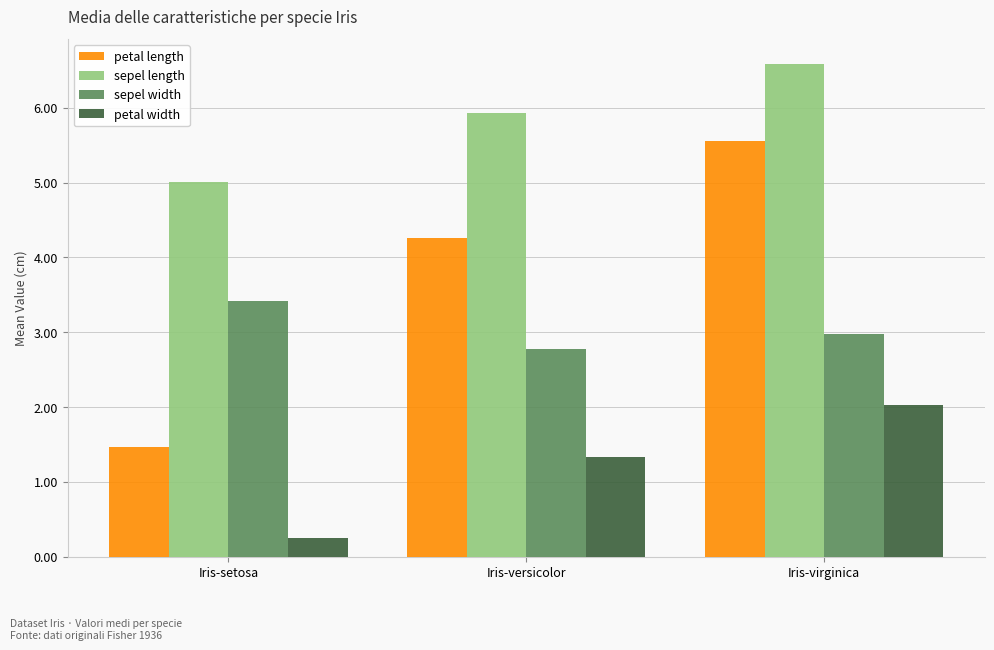

Which series changed the most between Iris-versicolor and Iris-virginica?

petal length